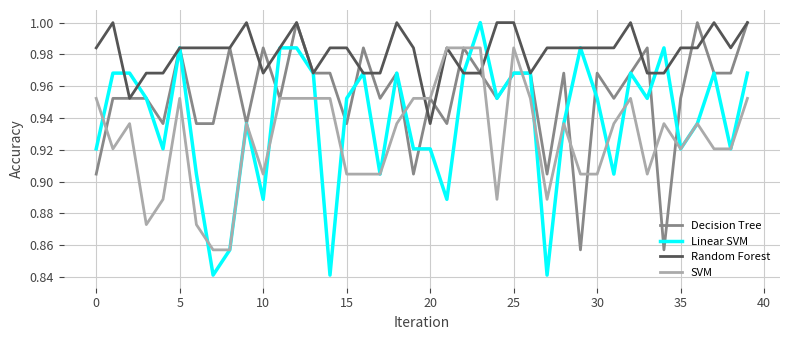

Rank the series by their average value, from lowest to highest.

SVM, Linear SVM, Decision Tree, Random Forest